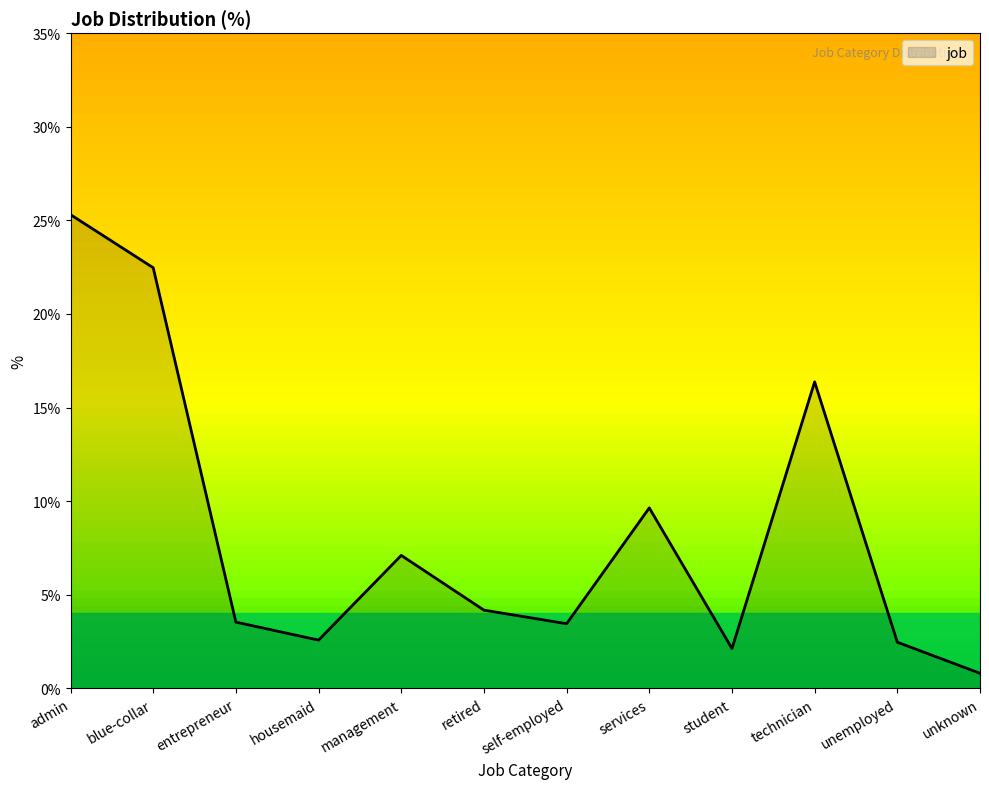

What value does the data have at housemaid?

2.6